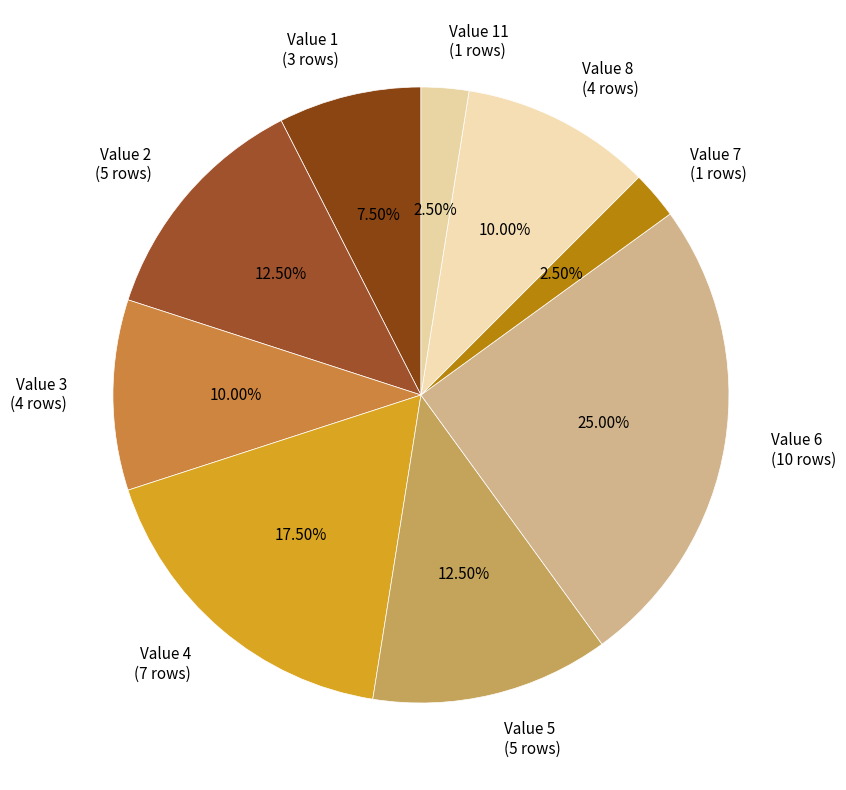

Which has a higher value, Value 11 (1 rows) or Value 3 (4 rows)?

Value 3 (4 rows)